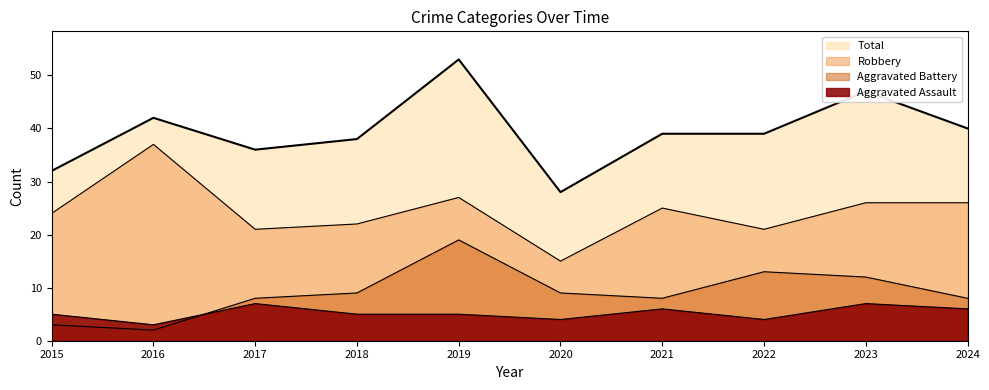

Is the value of Robbery at 2019 greater than the value of Total at 2019?

No